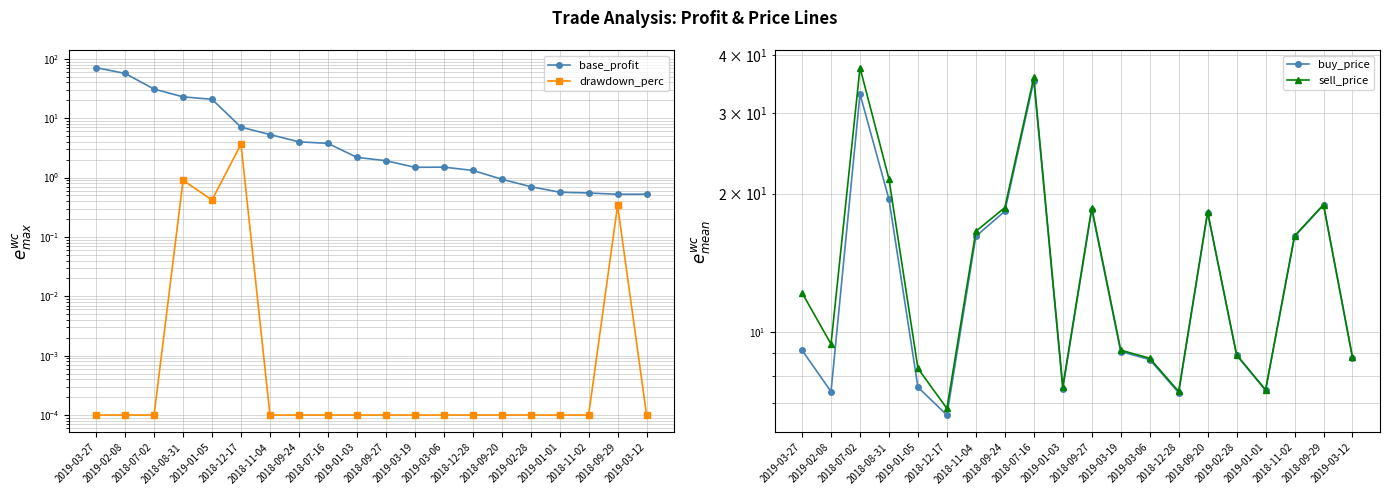

Is this an area chart (filled region under the line)?

No